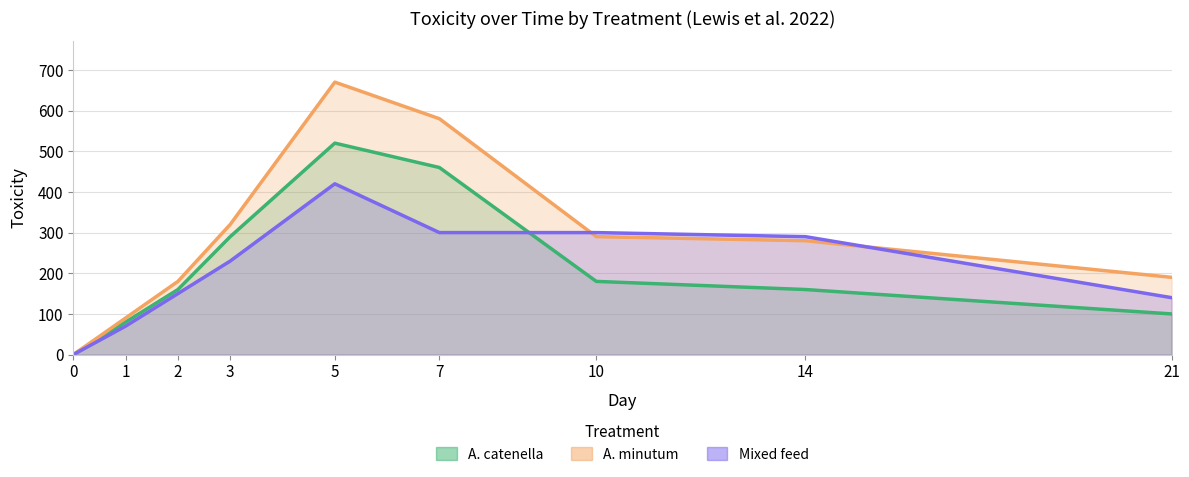

What are all the series names shown in the legend?

A. catenella, A. minutum, Mixed feed